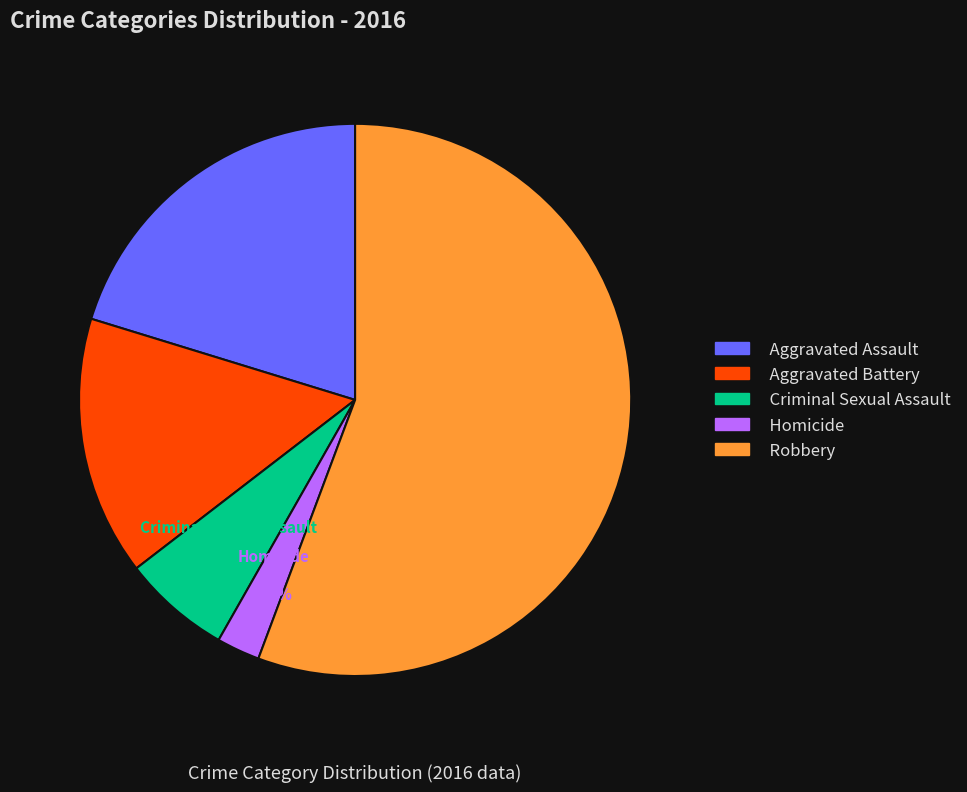

The Aggravated Assault slice represents 7% of the pie. True or false?

False